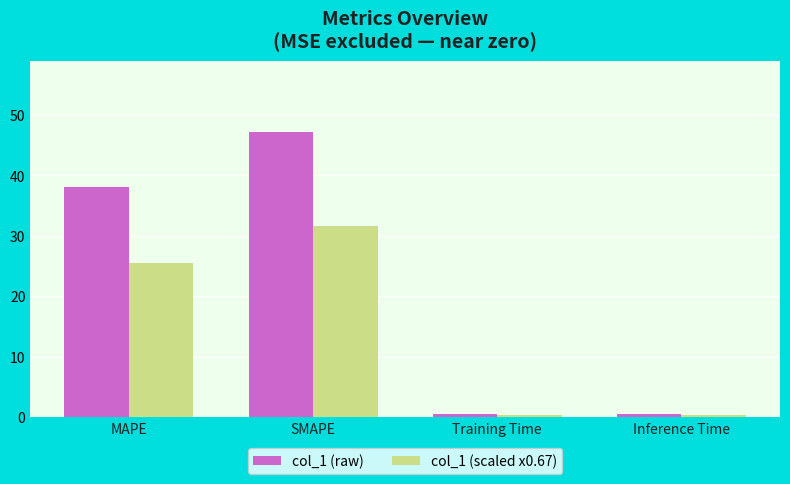

What is the value of the col_1 (raw) bar at the 2nd from the left?

47.1